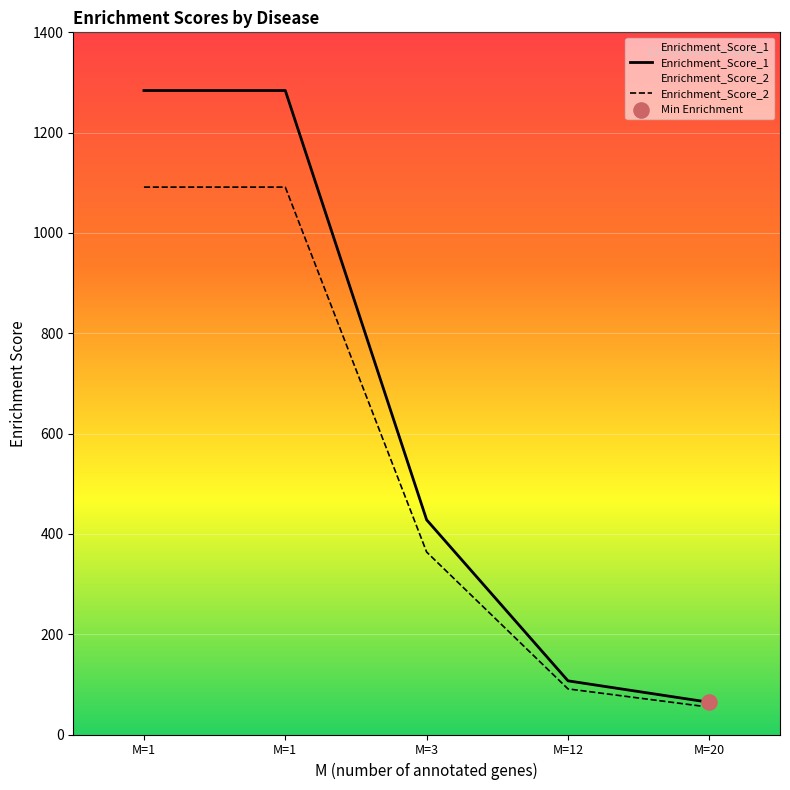

At how many categories does at least one series exceed 884?

2